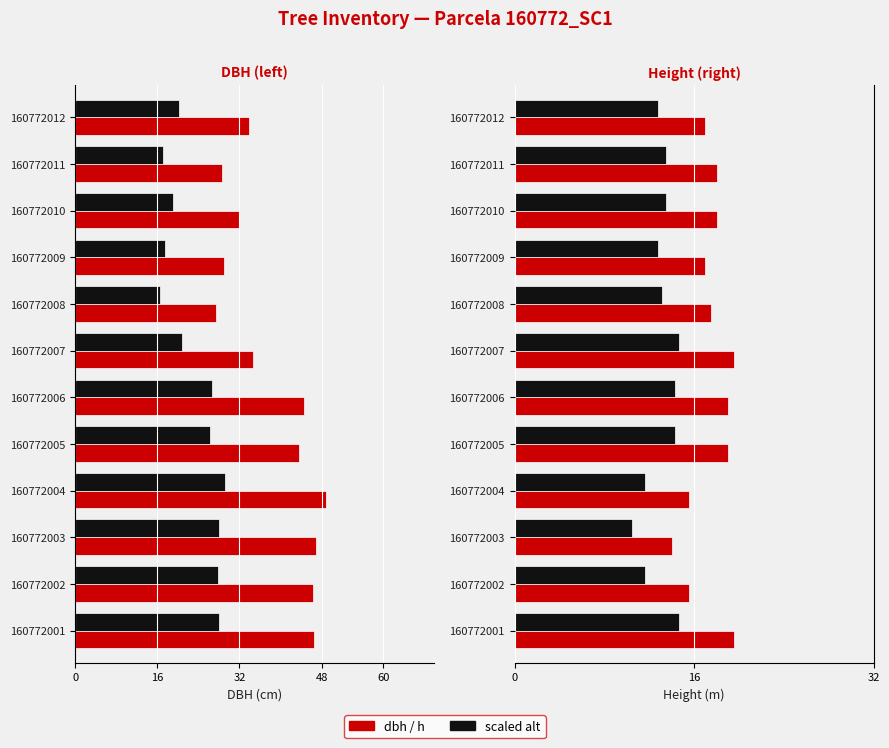

How many groups of bars are there?

12